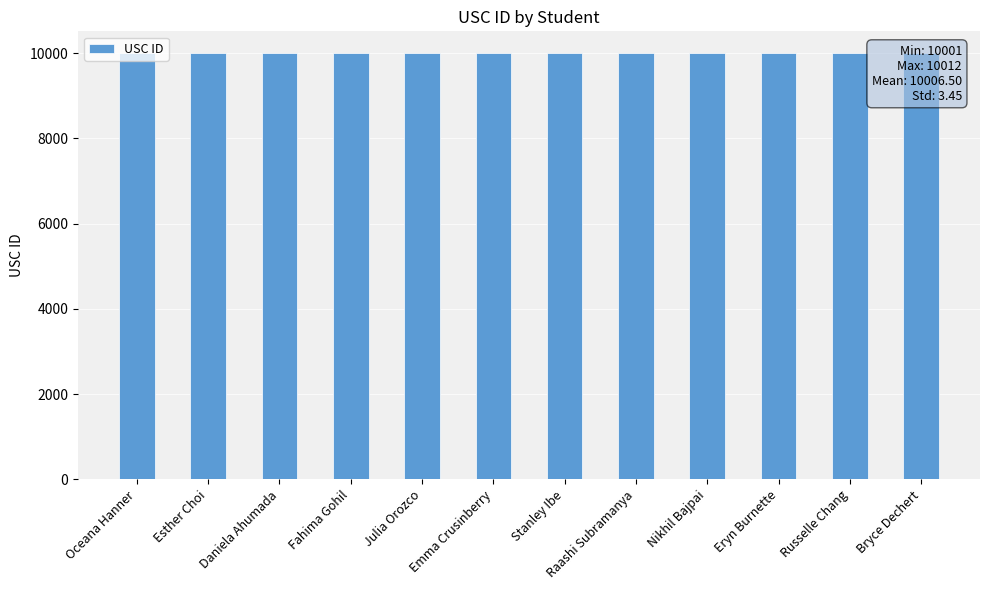

Where is the data nearest to the value 10006?

Emma Crusinberry